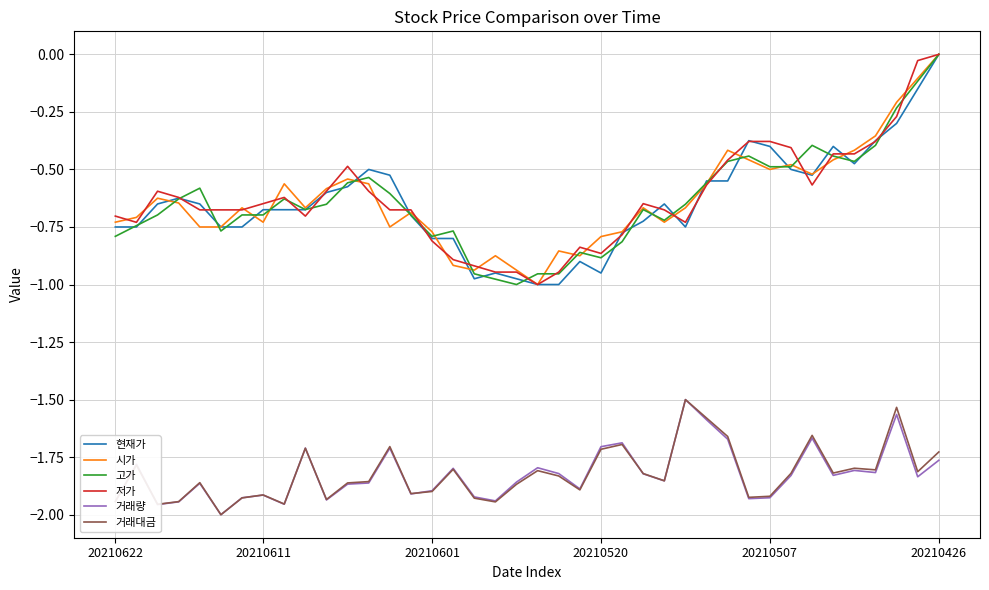

True or false: 거래대금 and 저가 cross at least once.

False